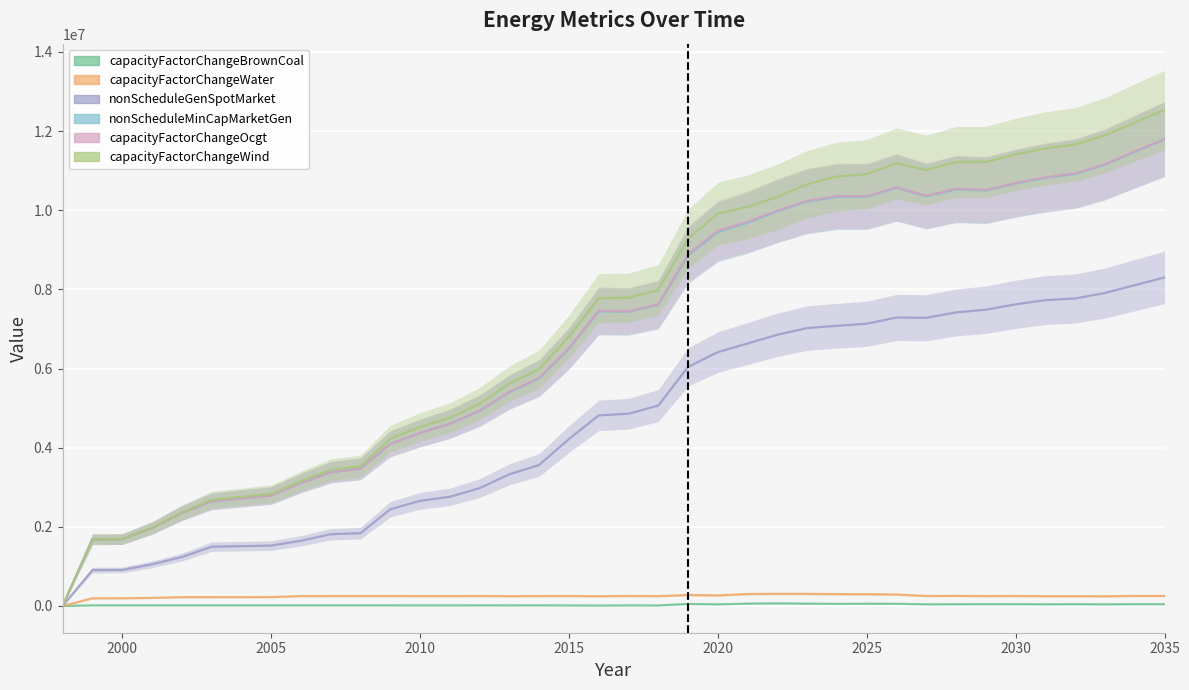

What is the maximum value for nonScheduleMinCapMarketGen?

11802156.0